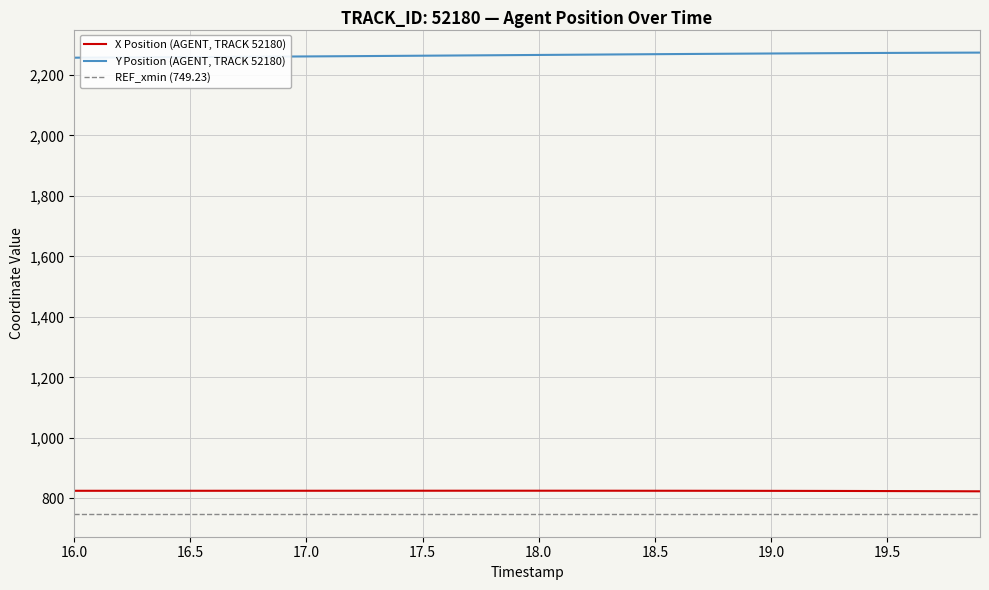

True or false: X Position (AGENT, TRACK 52180) and Y Position (AGENT, TRACK 52180) intersect in this chart.

False